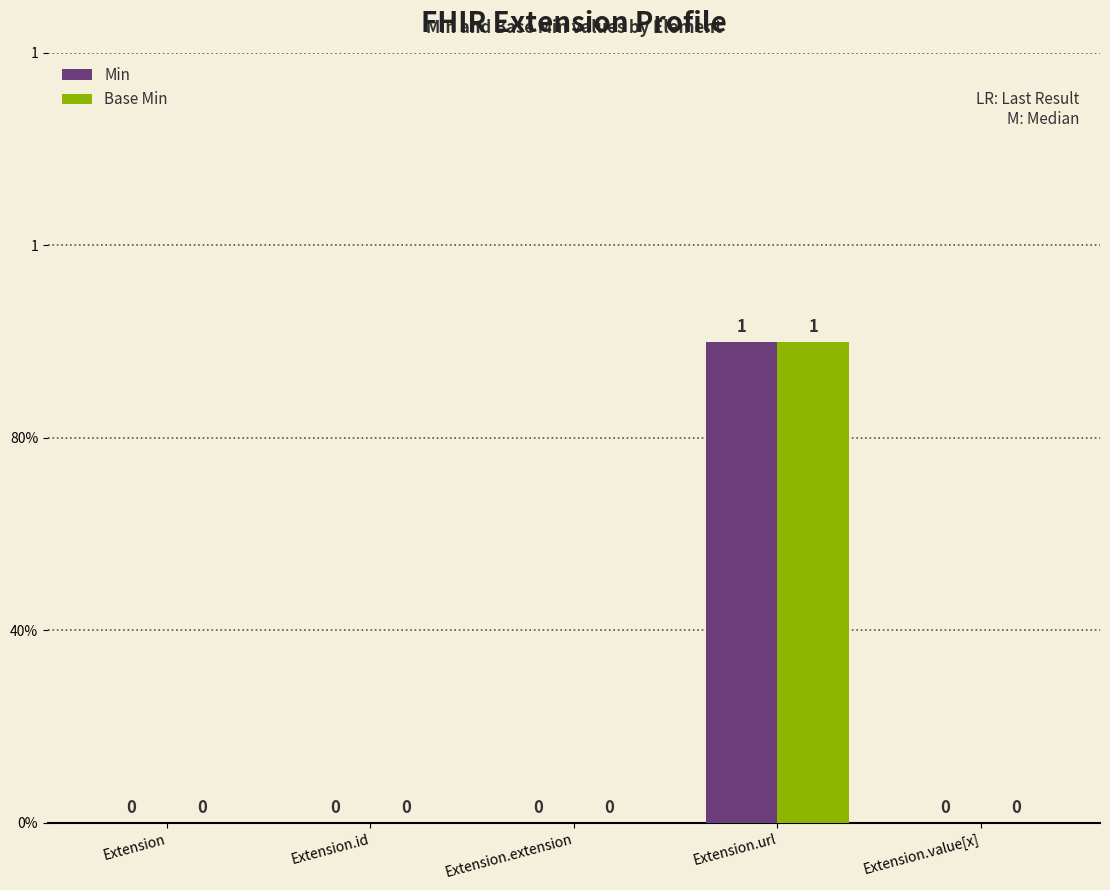

Reading left to right, what are all the values shown in this chart?

Min: Extension=0	Extension.id=0	Extension.extension=0	Extension.url=1	Extension.value[x]=0
Base Min: Extension=0	Extension.id=0	Extension.extension=0	Extension.url=1	Extension.value[x]=0